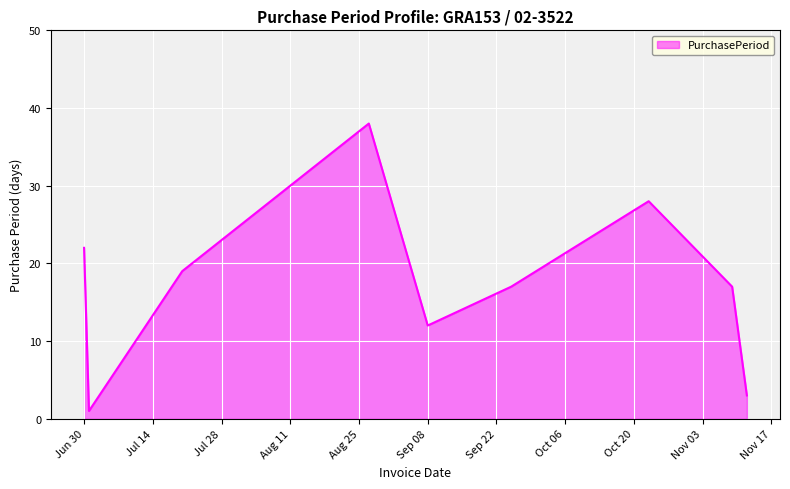

Reading left to right, what are all the values shown in this chart?

22	1	19	38	12	17	28	17	3